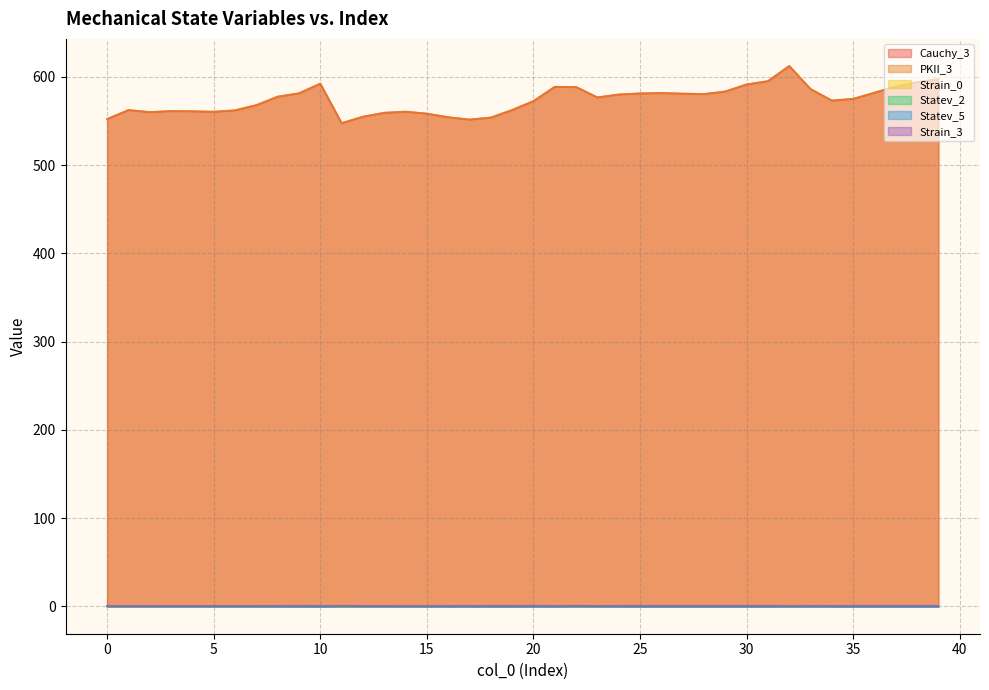

Is it true that Cauchy_3 equals 558.4 at 15?

True